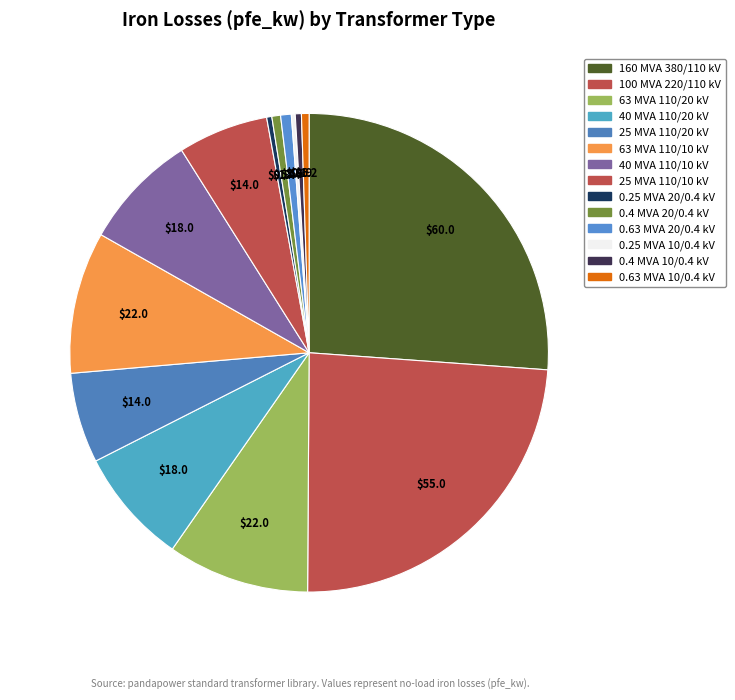

Is the sum of 0.63 MVA 10/0.4 kV and 160 MVA 380/110 kV greater than half?

No